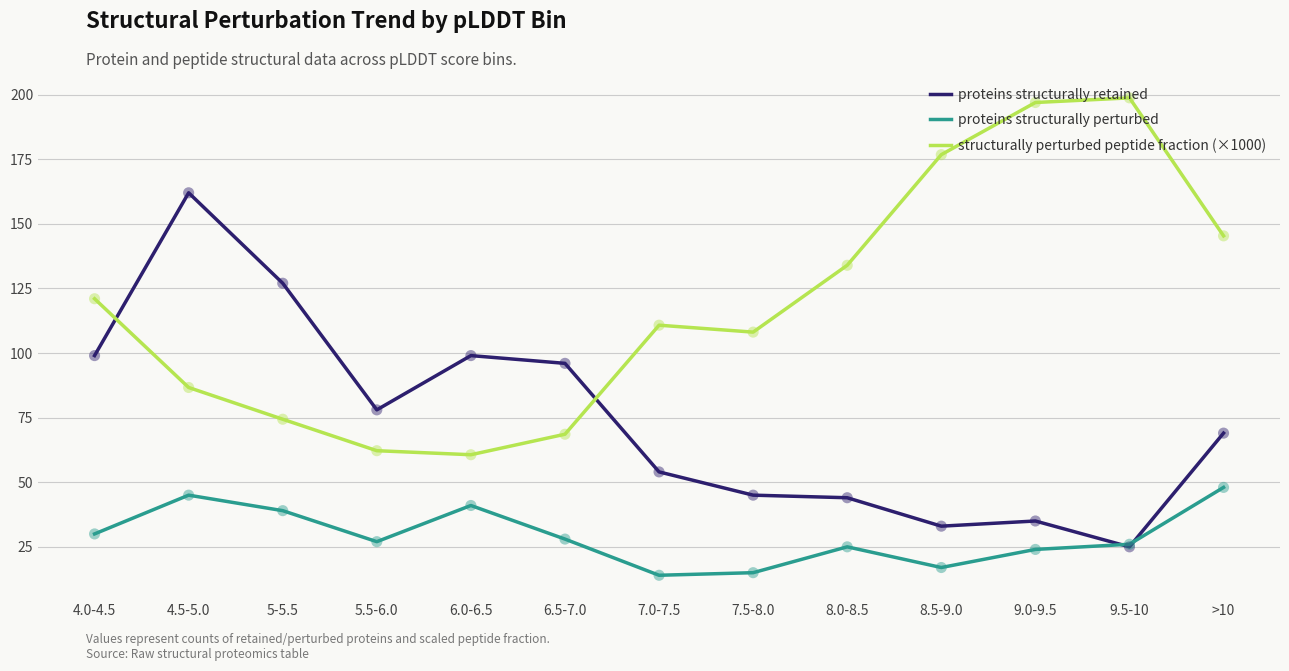

What is the total value across all series at 9.0-9.5?

255.9